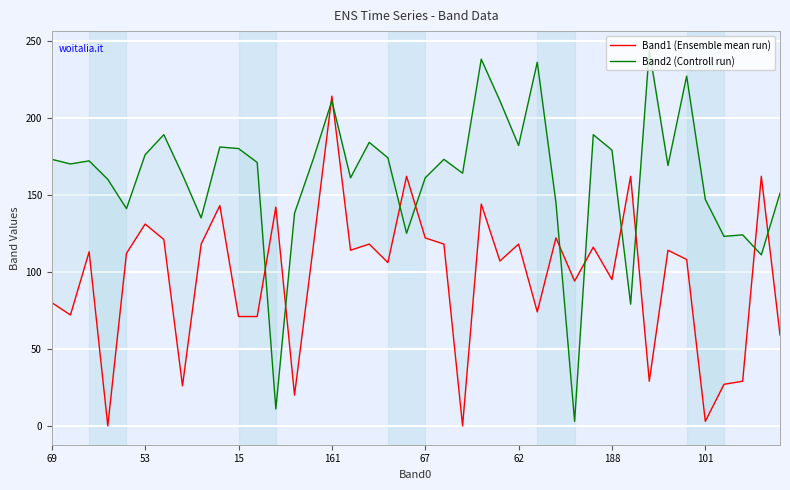

What is the greatest value displayed?

244